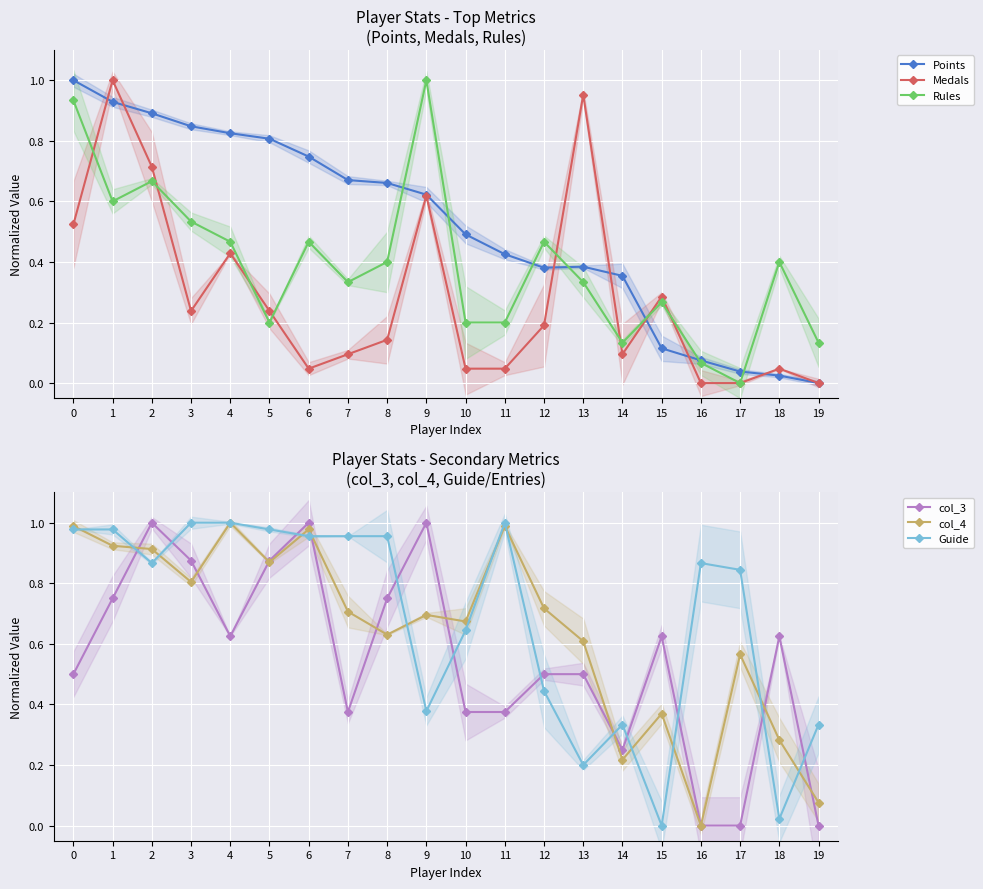

Where do Guide and col_4 first cross each other?

0 and 1